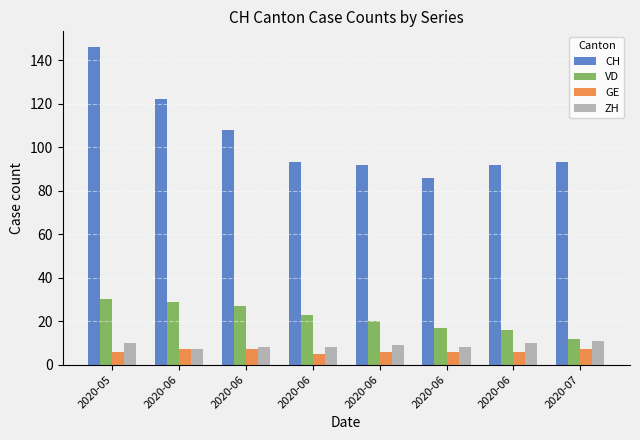

At which label does CH first exceed 93?

2020-05